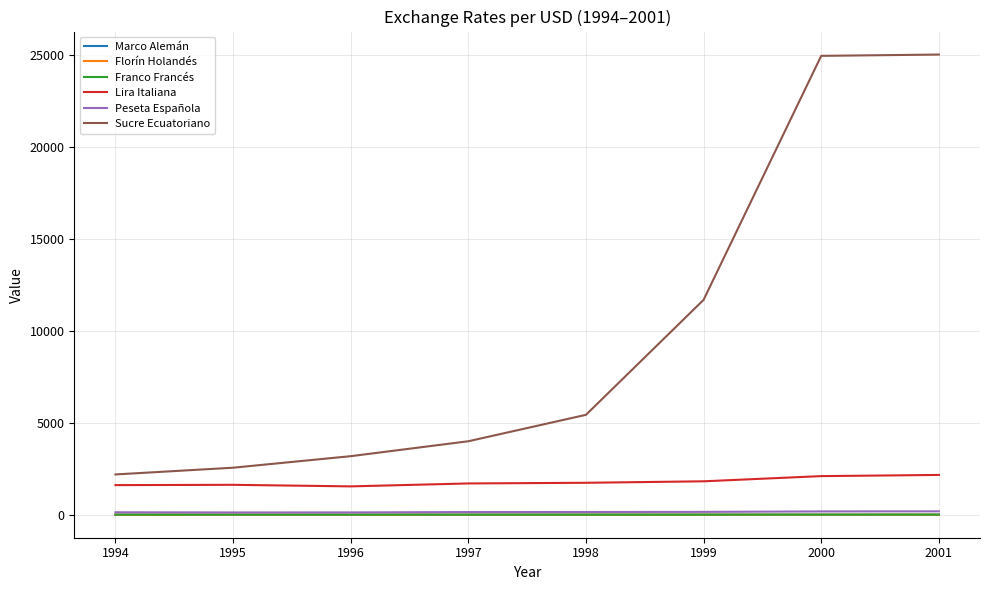

Which series has the largest range (max minus min)?

Sucre Ecuatoriano